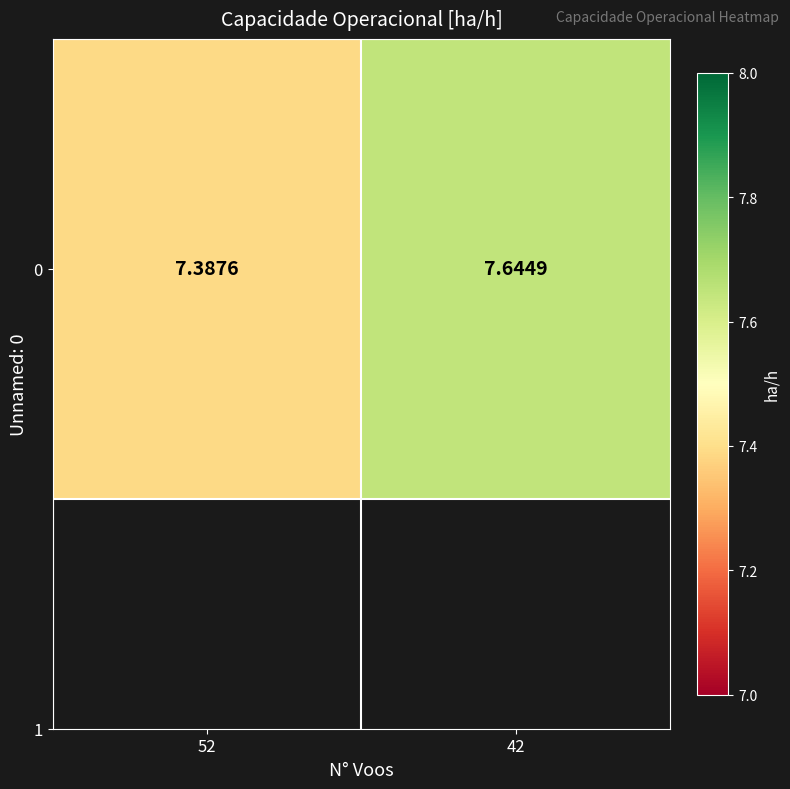

How many data points does each series have?

2